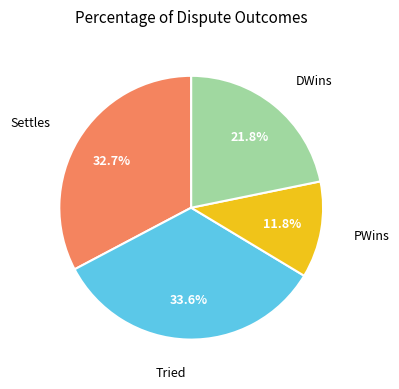

Is there any slice that represents more than half of the pie?

No